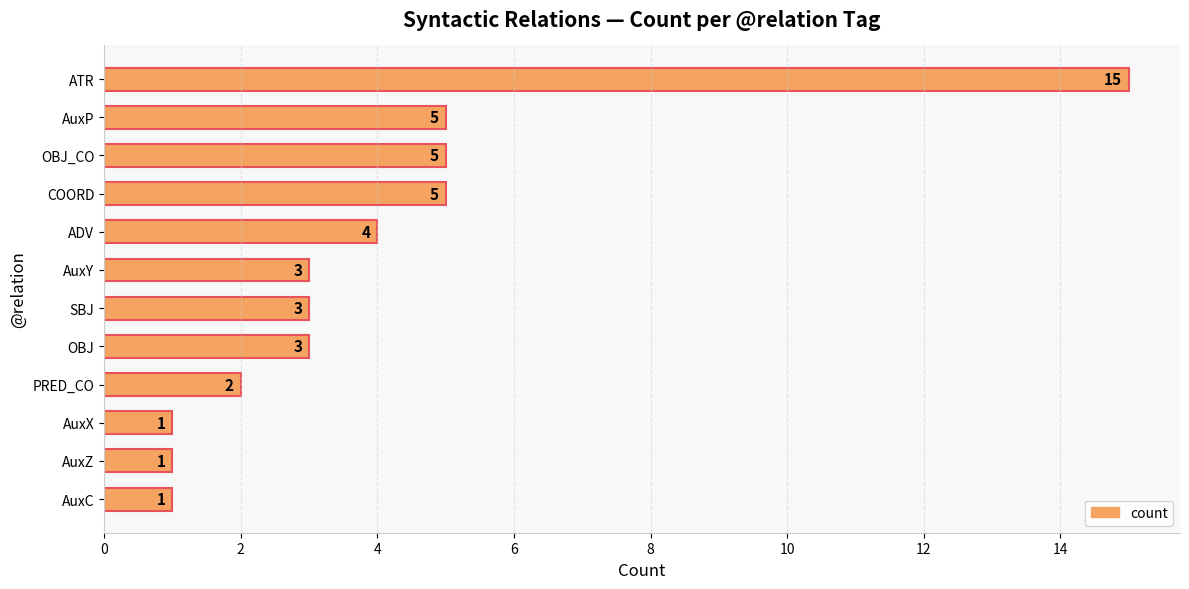

The value at AuxP is 1. True or false?

False